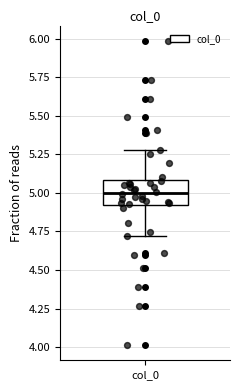

Where does the upper whisker of the box for col_0 end on the y-axis? The values are not printed on the chart, so give them approximately, as read against the axis.

5.3